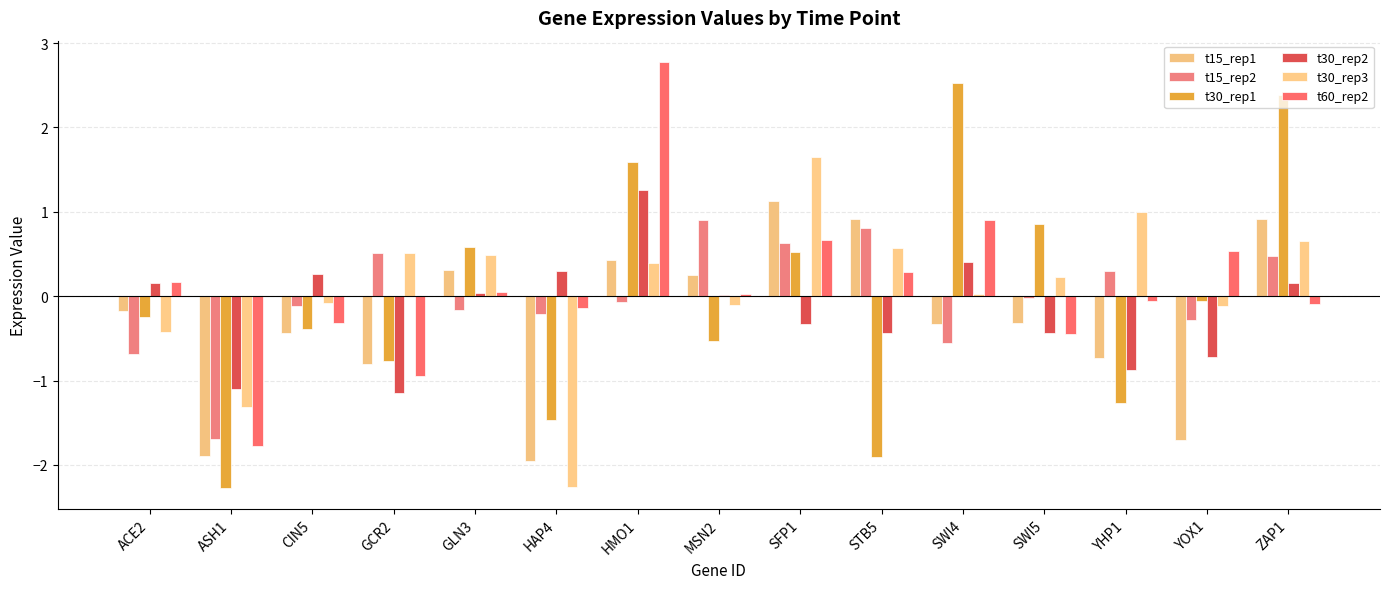

What is the spread (max minus min) of values at ACE2?

0.9